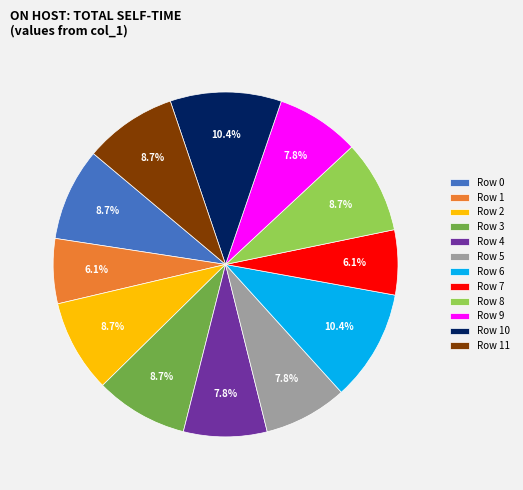

Is it true that Row 8 is 4% of the pie?

False